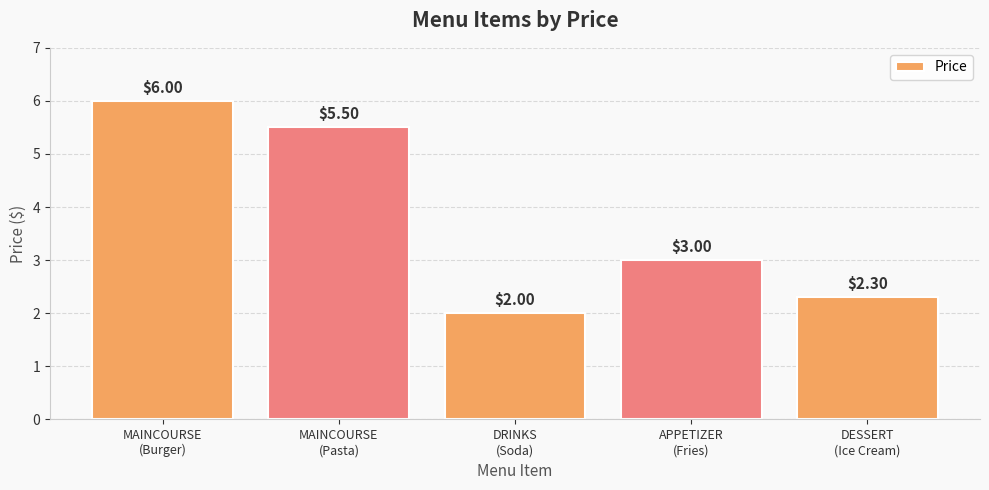

At which label is the value closest to 4?

APPETIZER
(Fries)